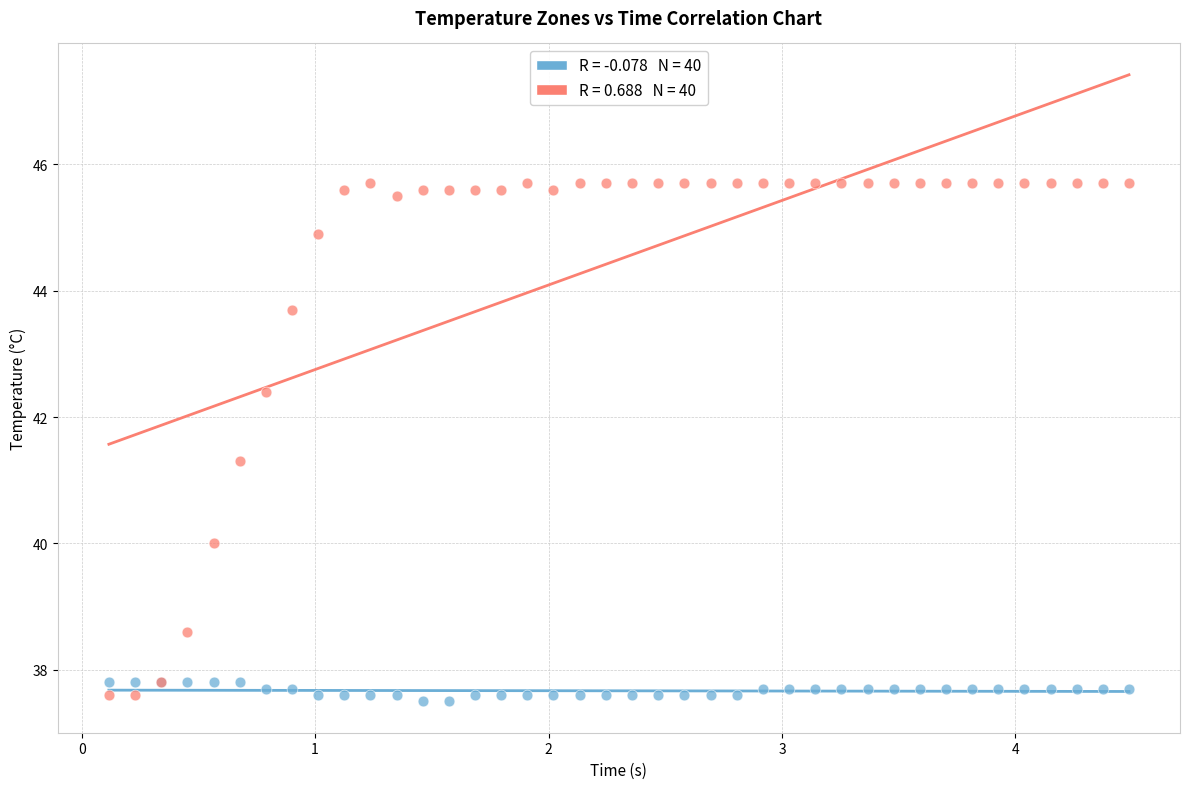

Across all series, what Y value is closest to 41?

41.3